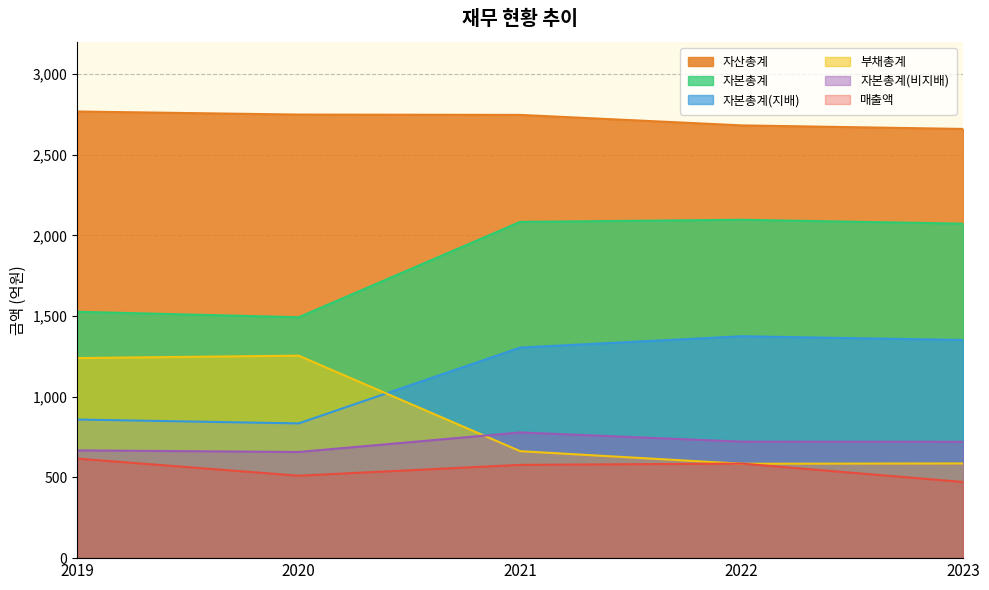

At how many categories does at least one series exceed 2655?

5